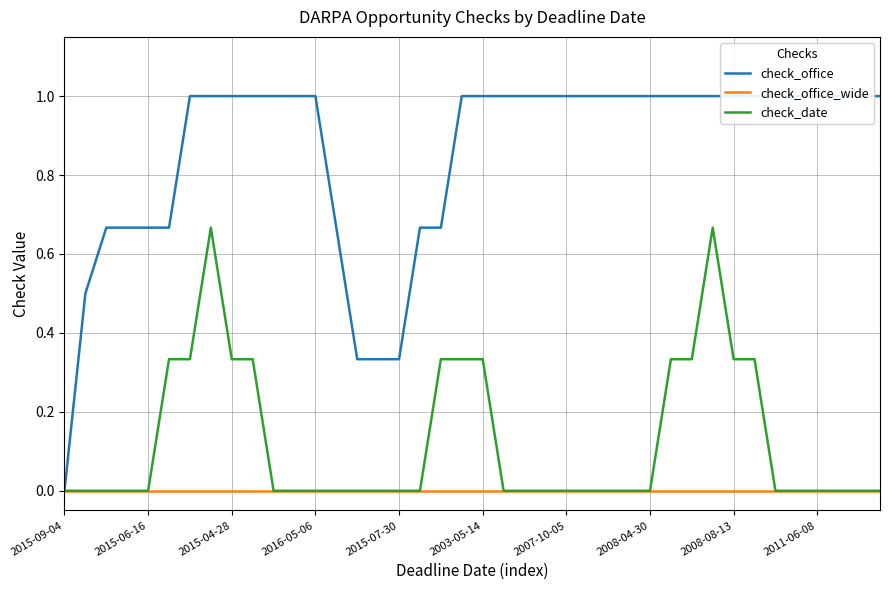

Which series has the largest total across all categories?

check_office